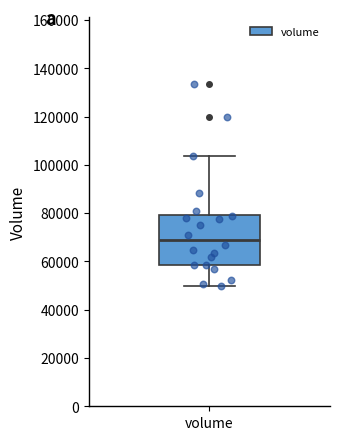

Where does the upper whisker of the box for volume end on the y-axis? The values are not printed on the chart, so give them approximately, as read against the axis.

104000